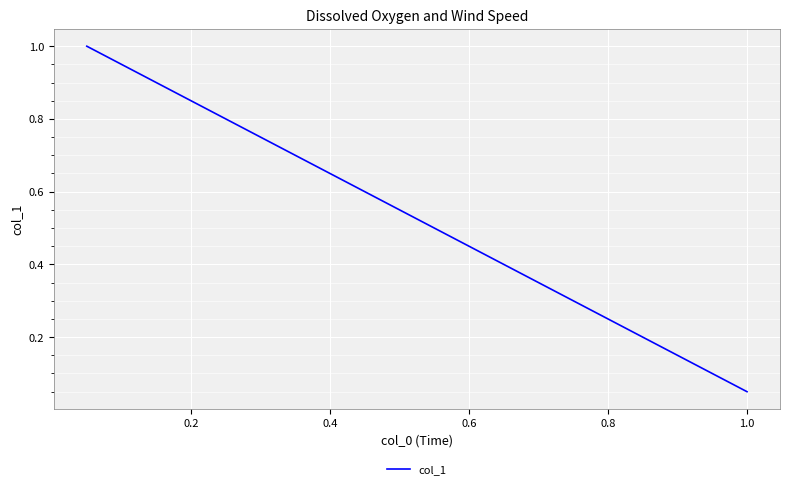

The chart shows a value of 1.7 at 0.2. True or false?

False